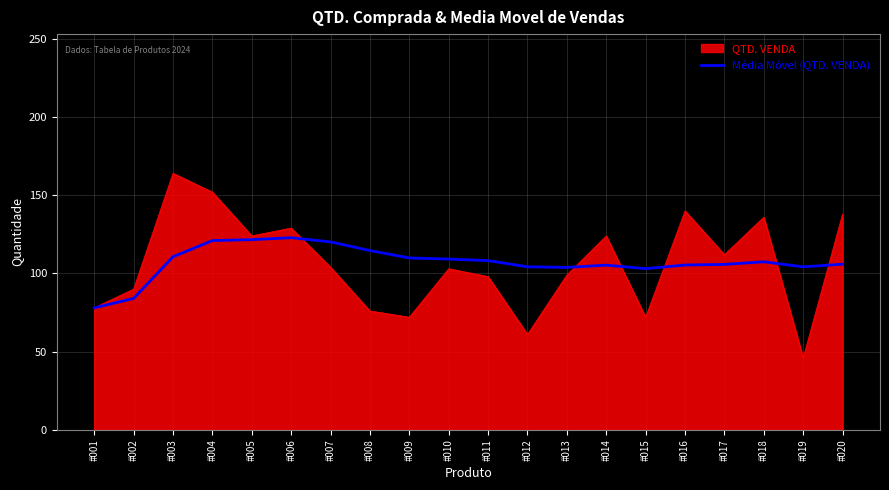

What is the minimum value shown in the chart?

46.0